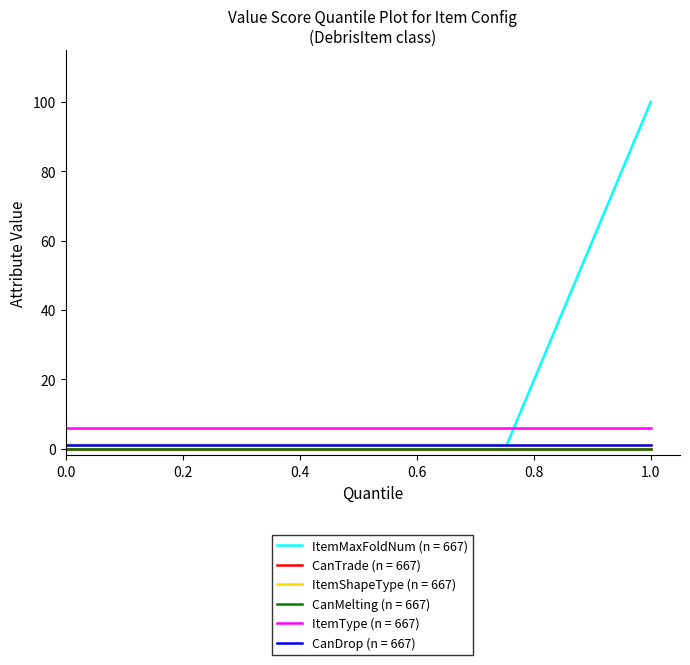

How many lines are shown in the chart?

6